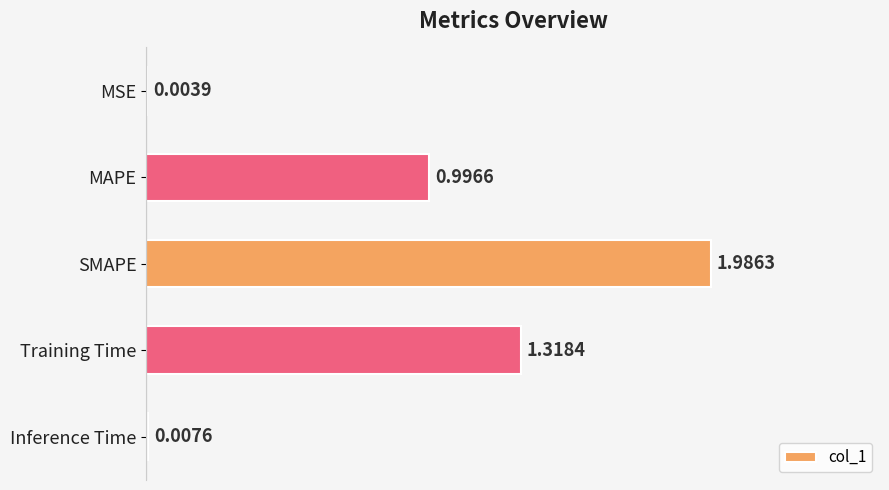

How many data points does each series have?

5